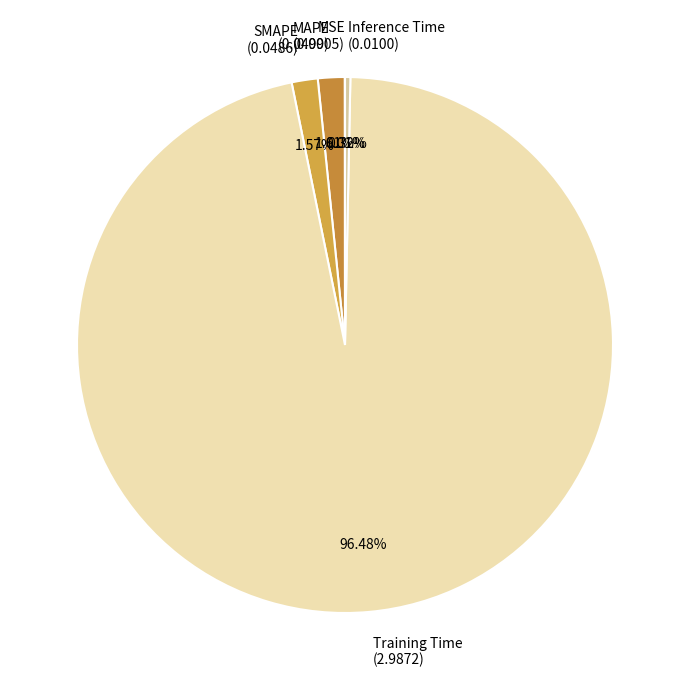

Which has a higher value, MAPE (0.0499) or Training Time (2.9872)?

Training Time (2.9872)